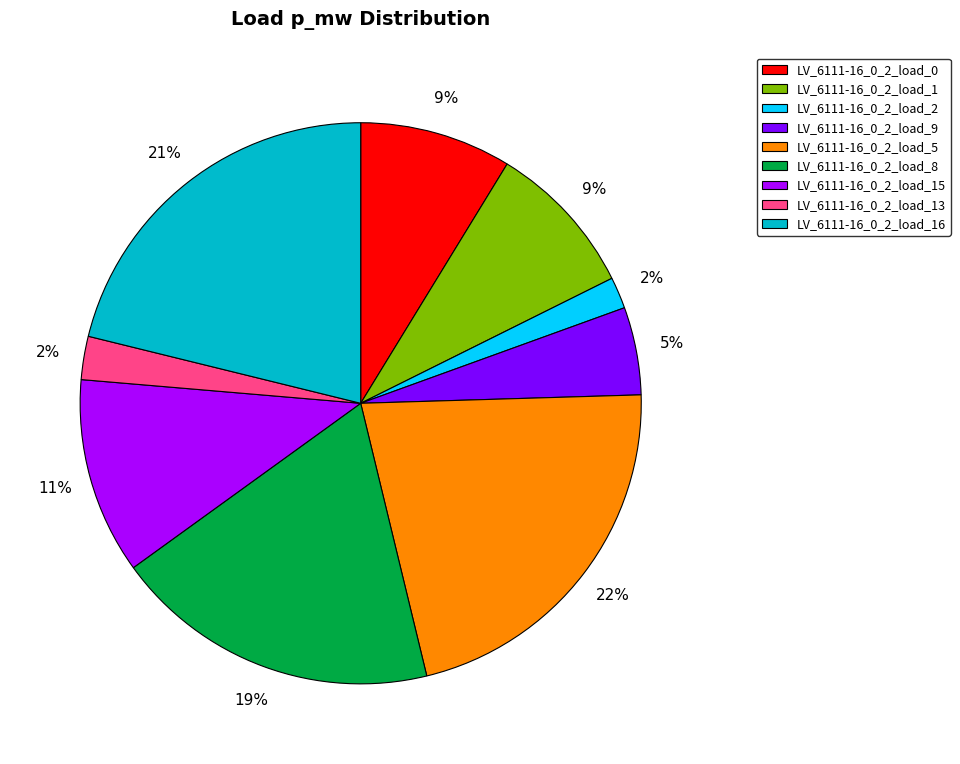

Is it true that LV_6111-16_0_2_load_1 is 23% of the pie?

False